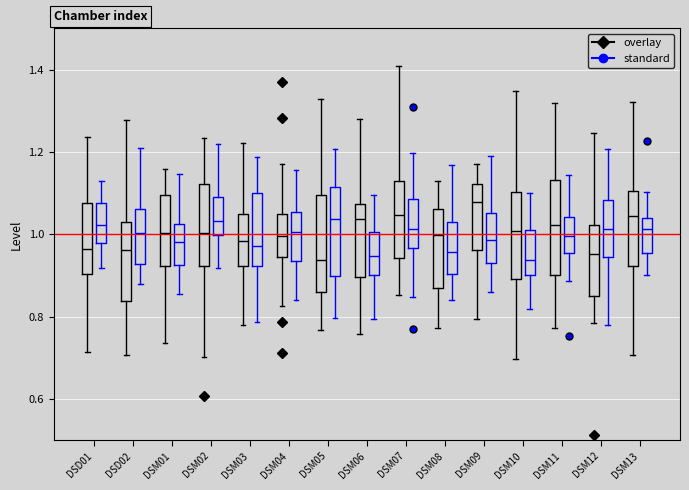

Which box has the highest median line?

DSM09 (overlay)